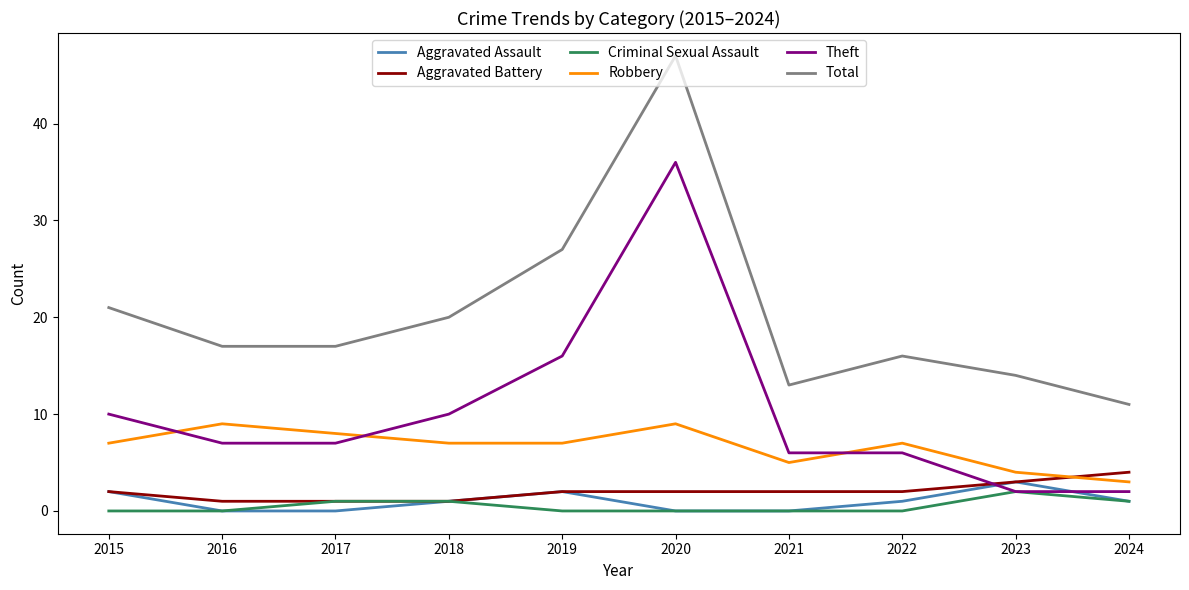

Between 2020 and 2023, which series saw the biggest shift?

Theft